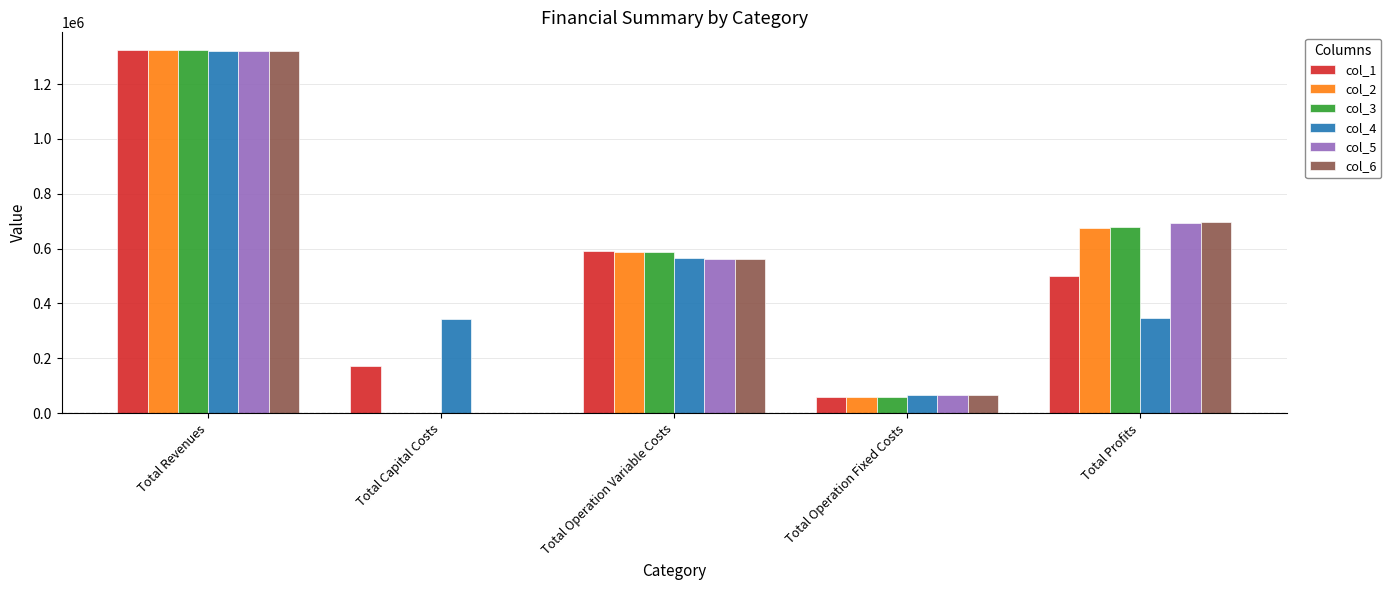

Where is col_4 nearest to the value 693287?

Total Operation Variable Costs